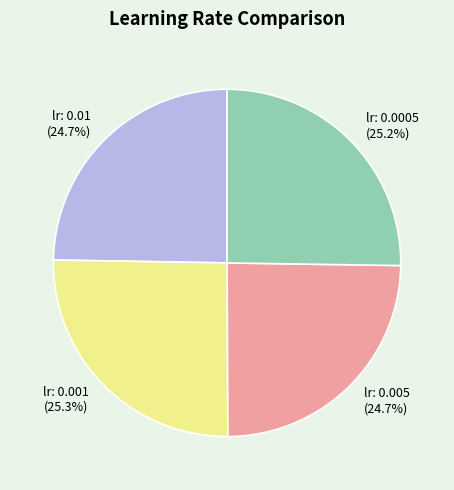

How many slices are in this pie chart?

4